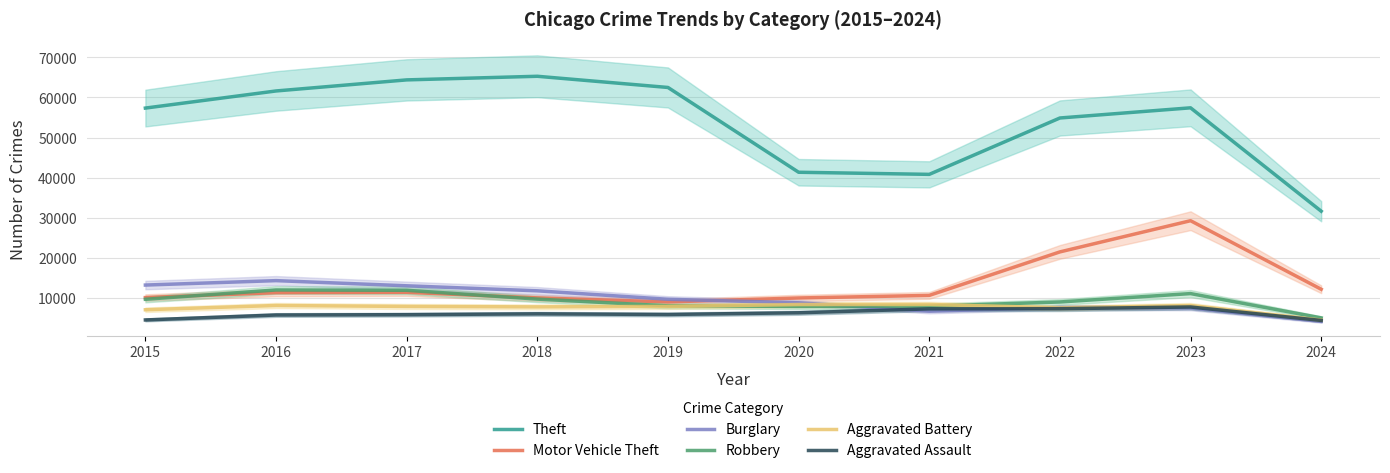

What is the spread (max minus min) of values at 2022?

47599